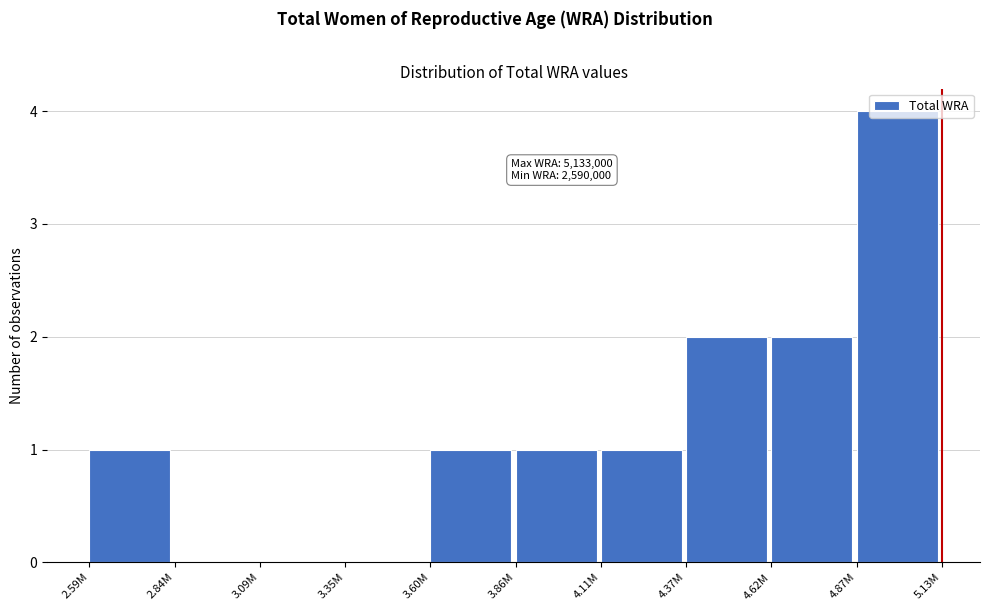

What is the sum of all values?

12